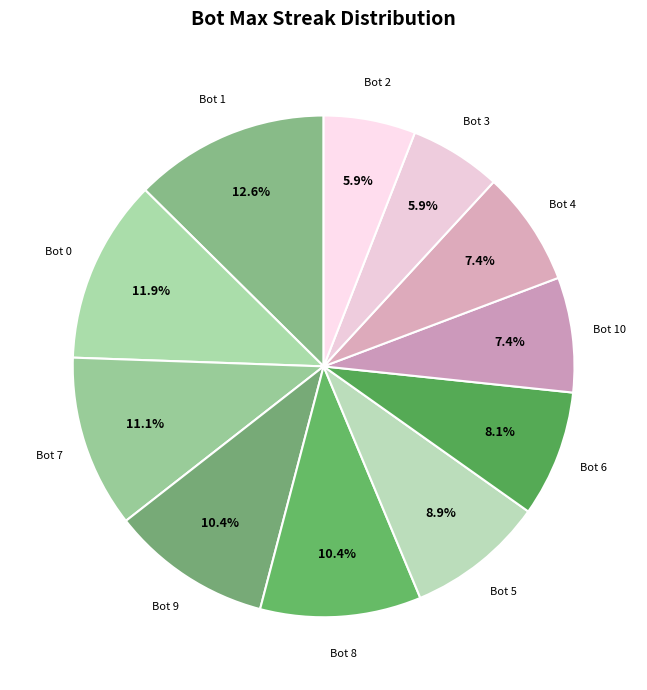

Is there any slice that represents more than half of the pie?

No